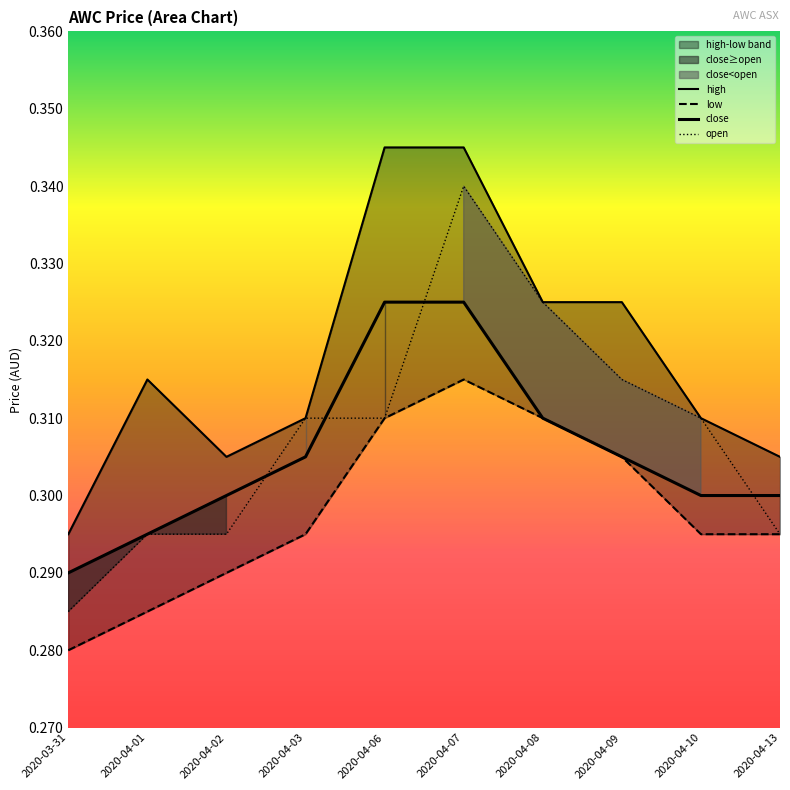

At which label does low reach its peak?

2020-04-07